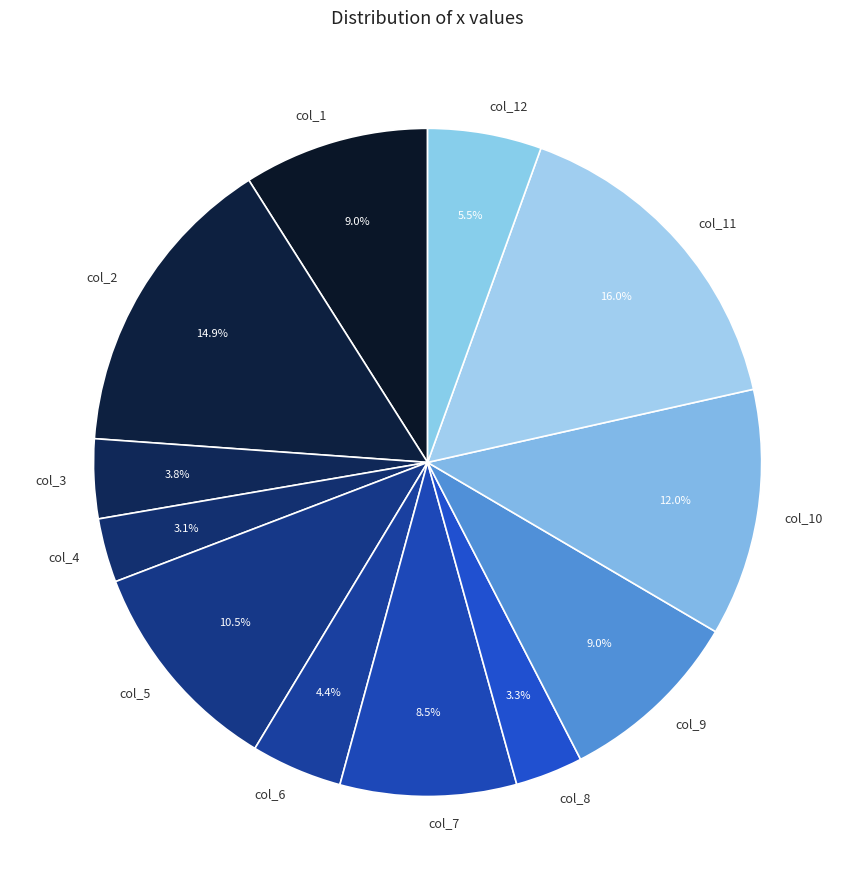

To the nearest percent, what is the difference between the largest and smallest slice percentages?

13%